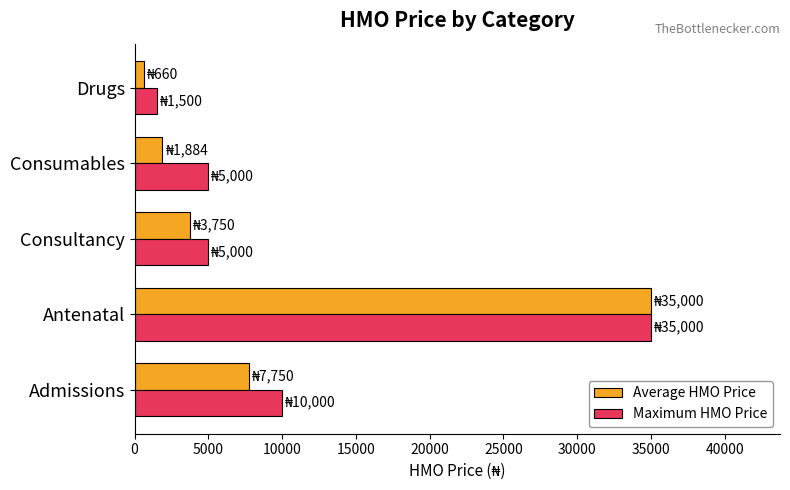

Which series has the largest total across all categories?

Maximum HMO Price